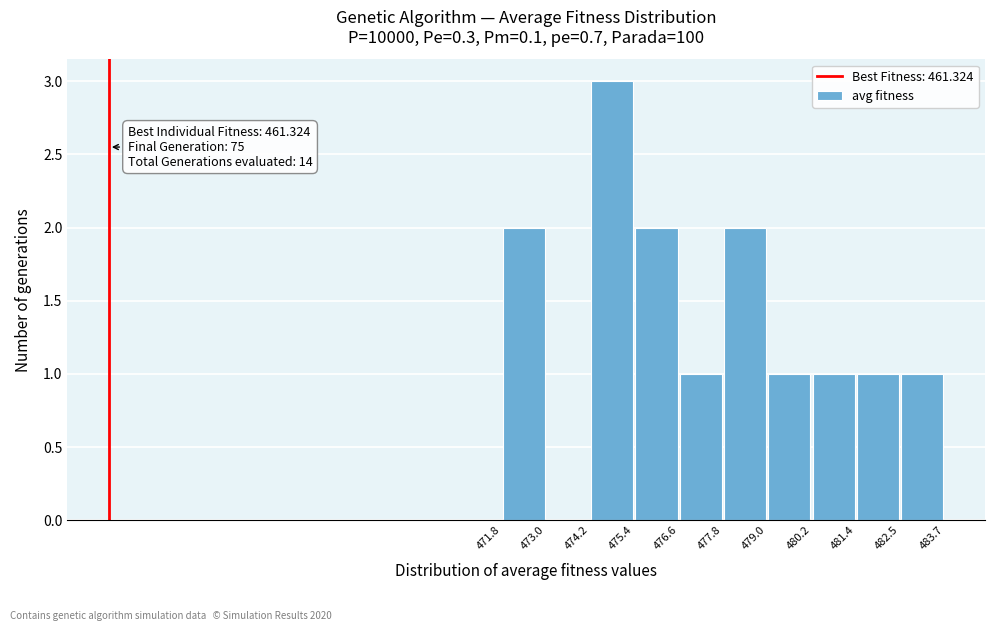

Which range on the x-axis has the tallest bar?

474.2 to 475.4